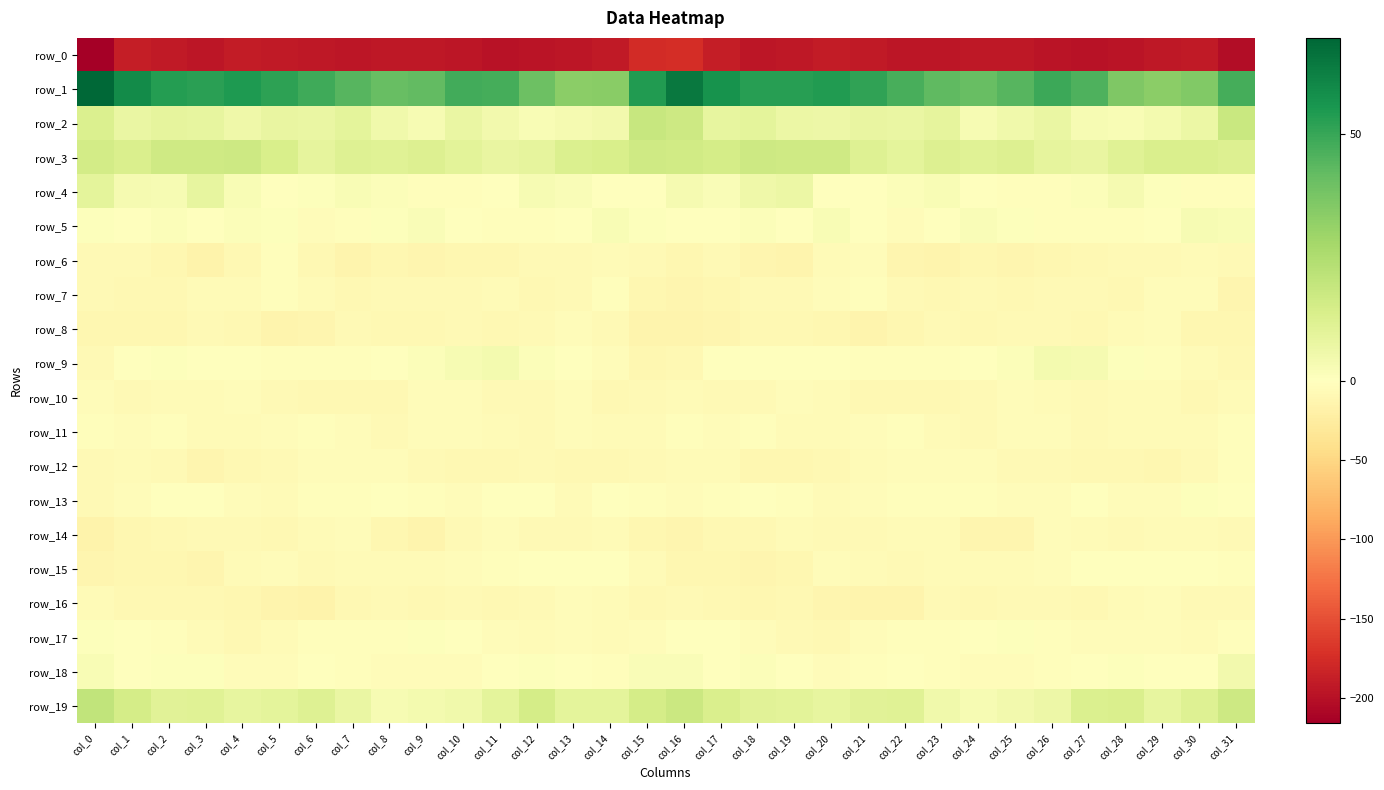

What is the smallest value displayed?

-215.9